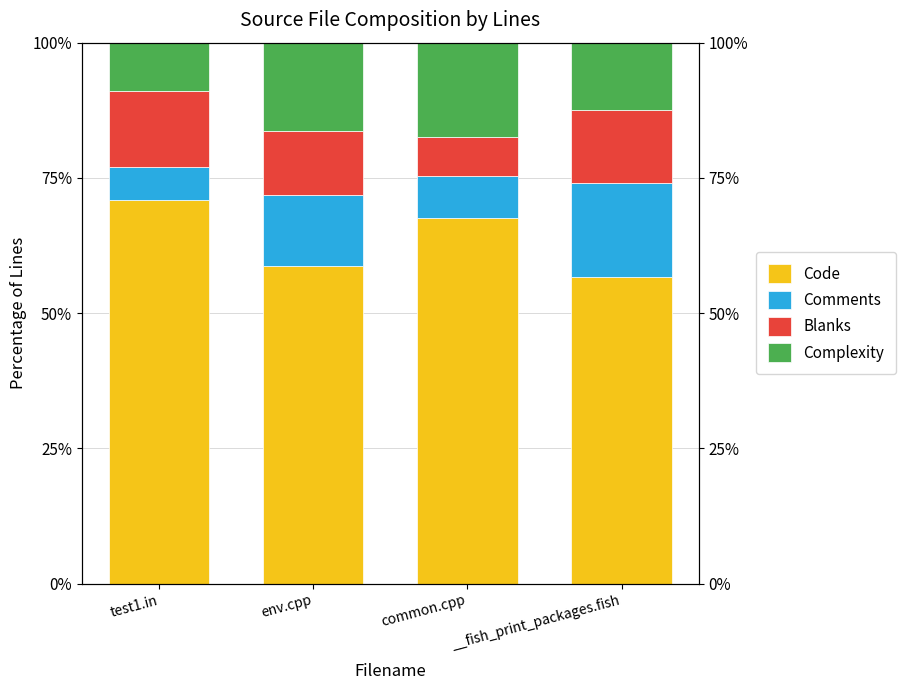

Reading right to left, what are all the values shown in this chart?

Code: 56.8	67.5	58.7	70.9
Comments: 17.3	7.8	13.1	6.1
Blanks: 13.5	7.2	11.9	13.9
Complexity: 12.4	17.5	16.4	9.0